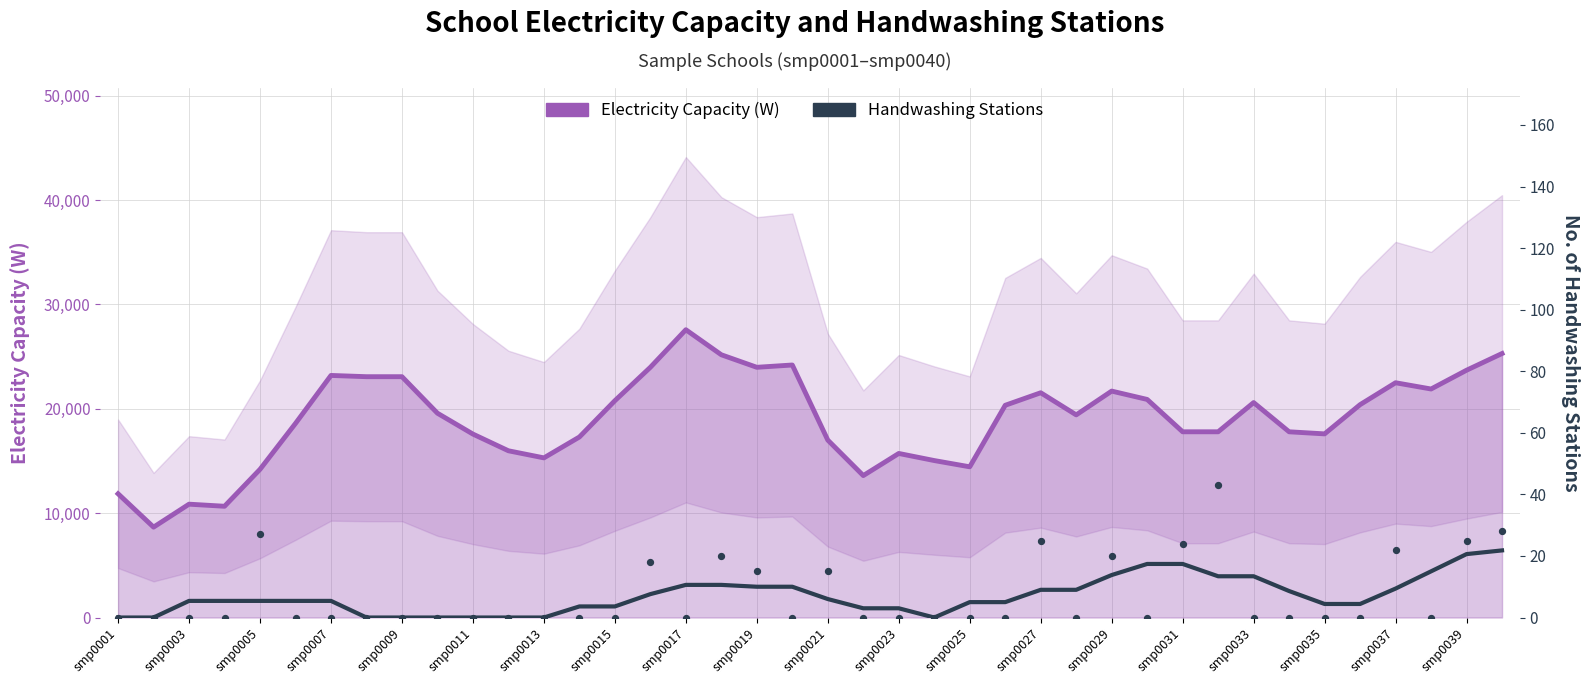

What is the total value across all series at 23?

15043.0